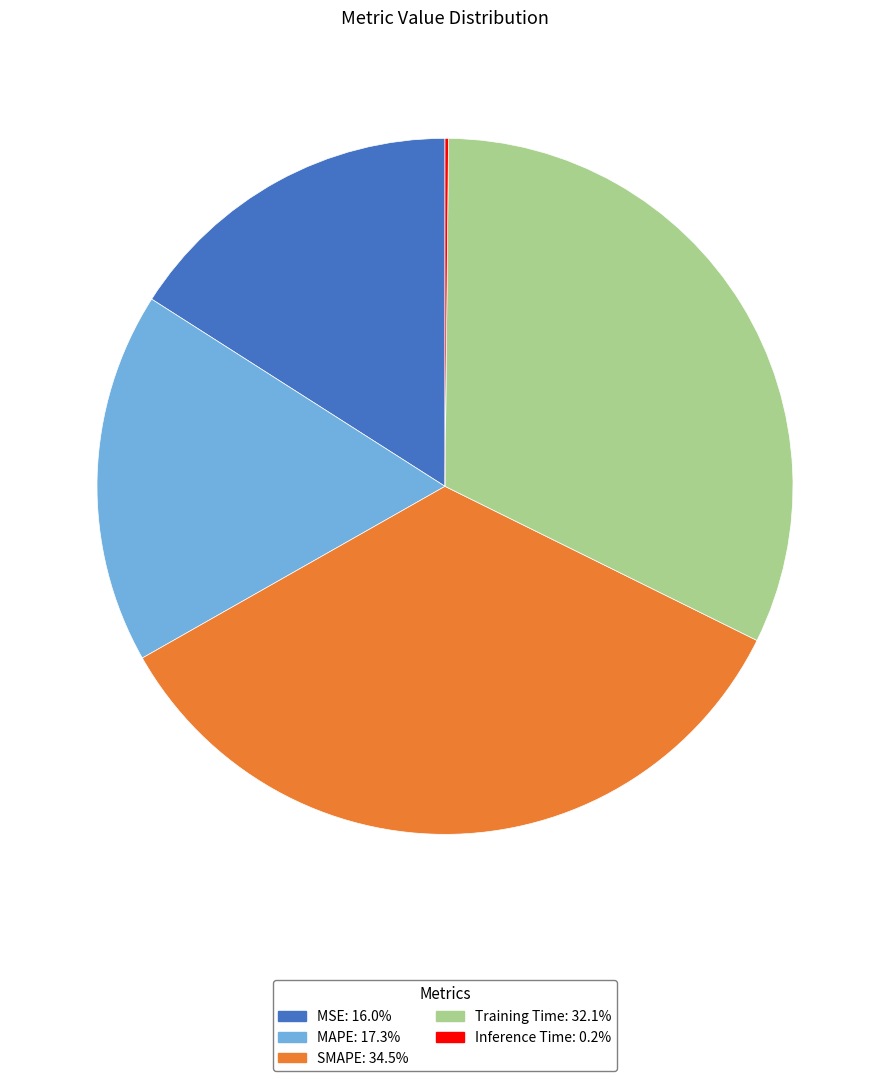

Combined, do MSE and MAPE account for over 50%?

No